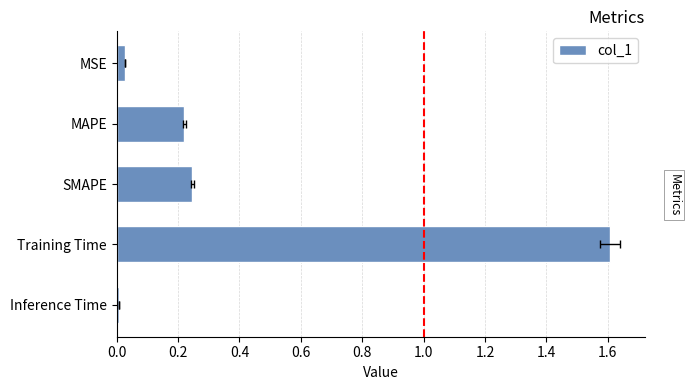

What is the difference between the maximum and minimum values?

1.6